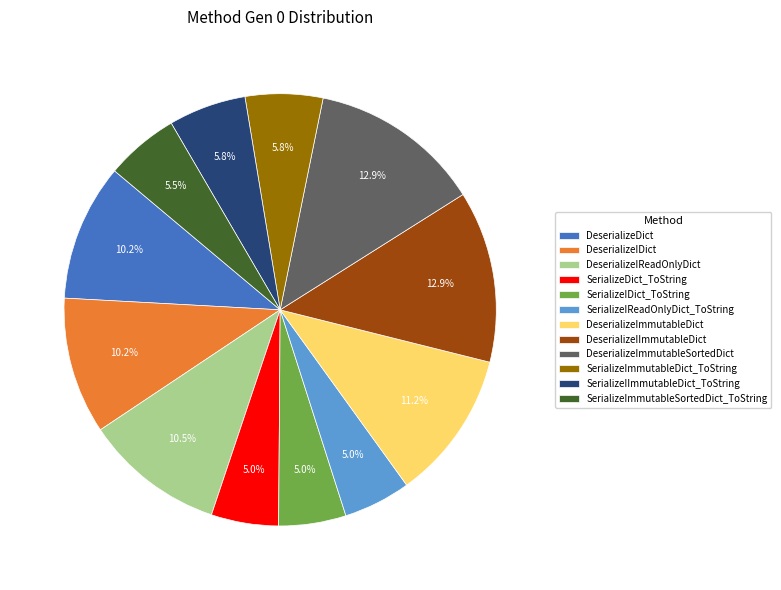

Combined, do DeserializeIDict and DeserializeIReadOnlyDict account for over 50%?

No